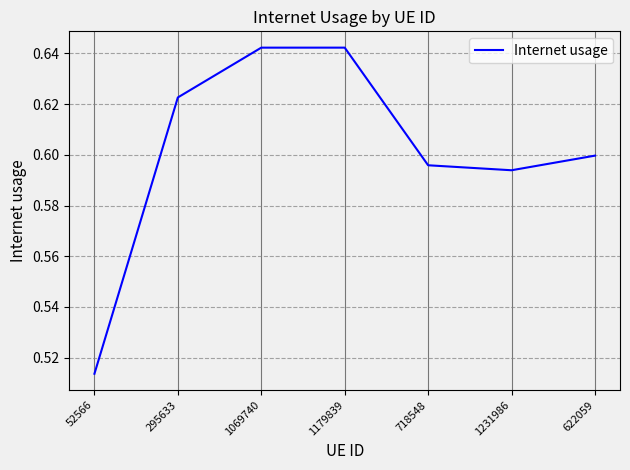

How many values are between 0 and 1?

7